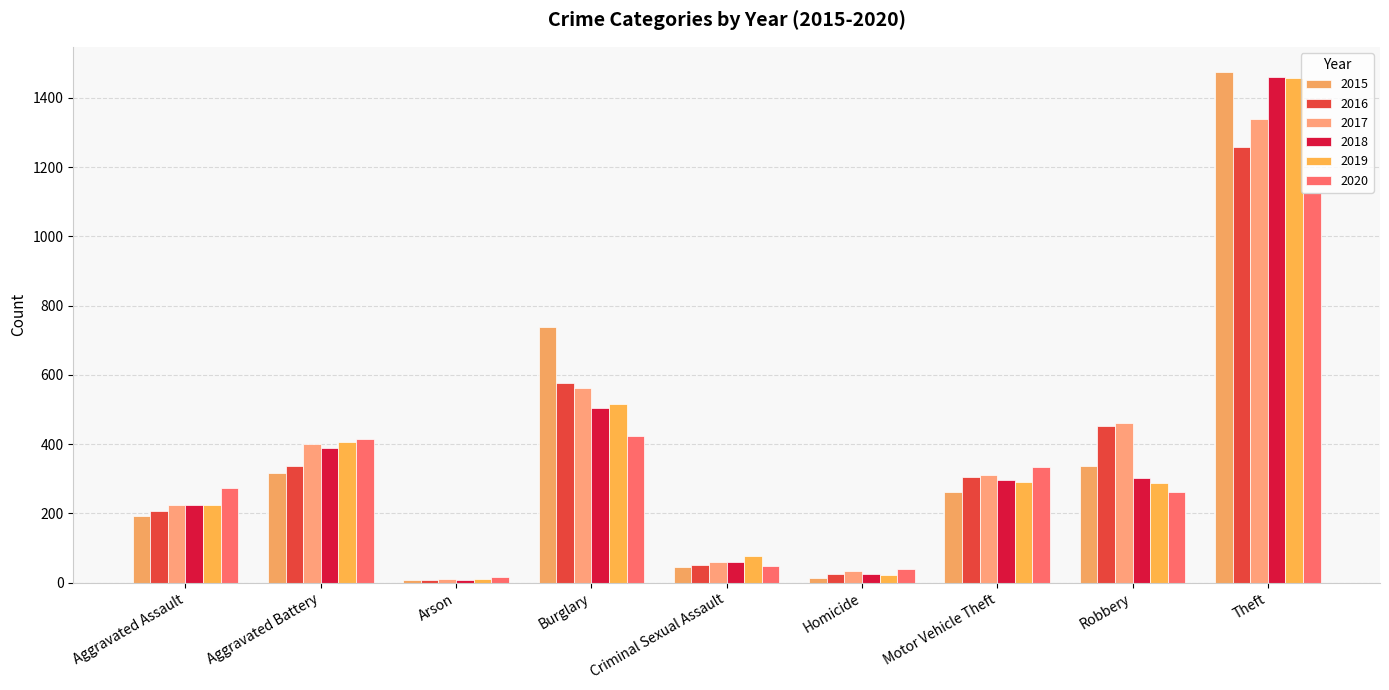

What is the greatest value displayed?

1474